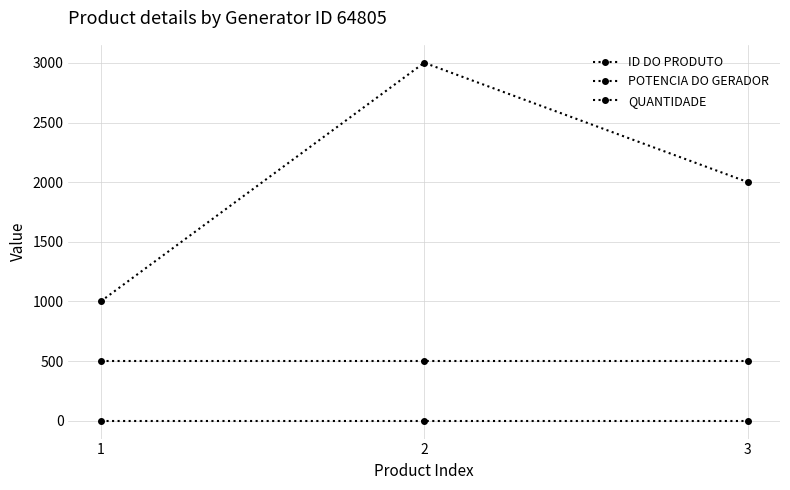

The POTENCIA DO GERADOR series shows 191 at 3. True or false?

False